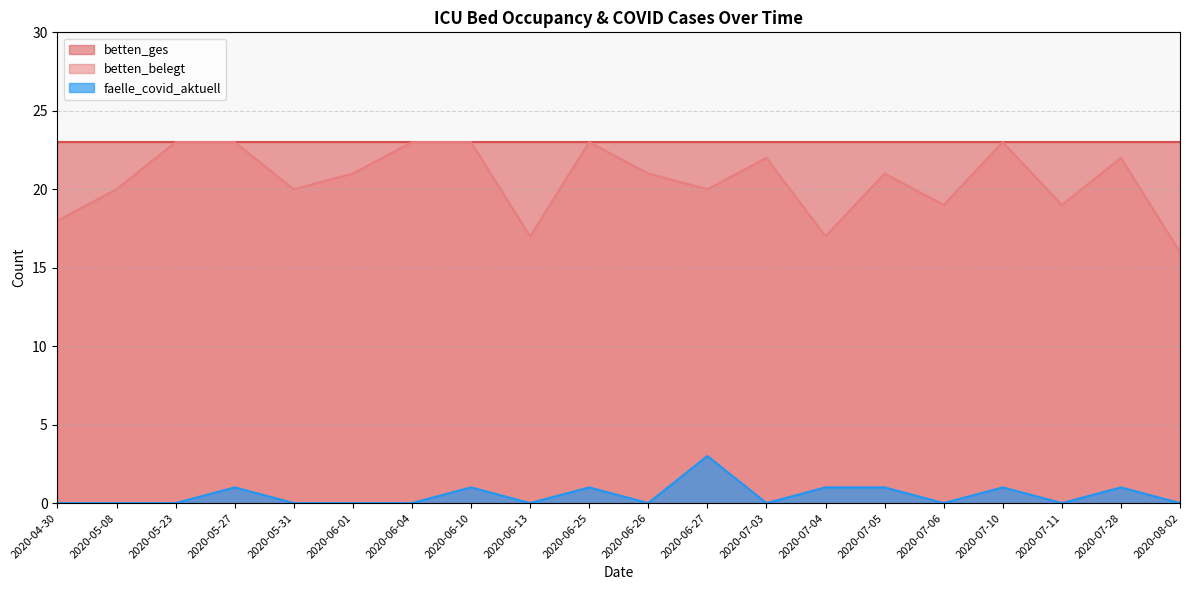

How many lines are shown in the chart?

3